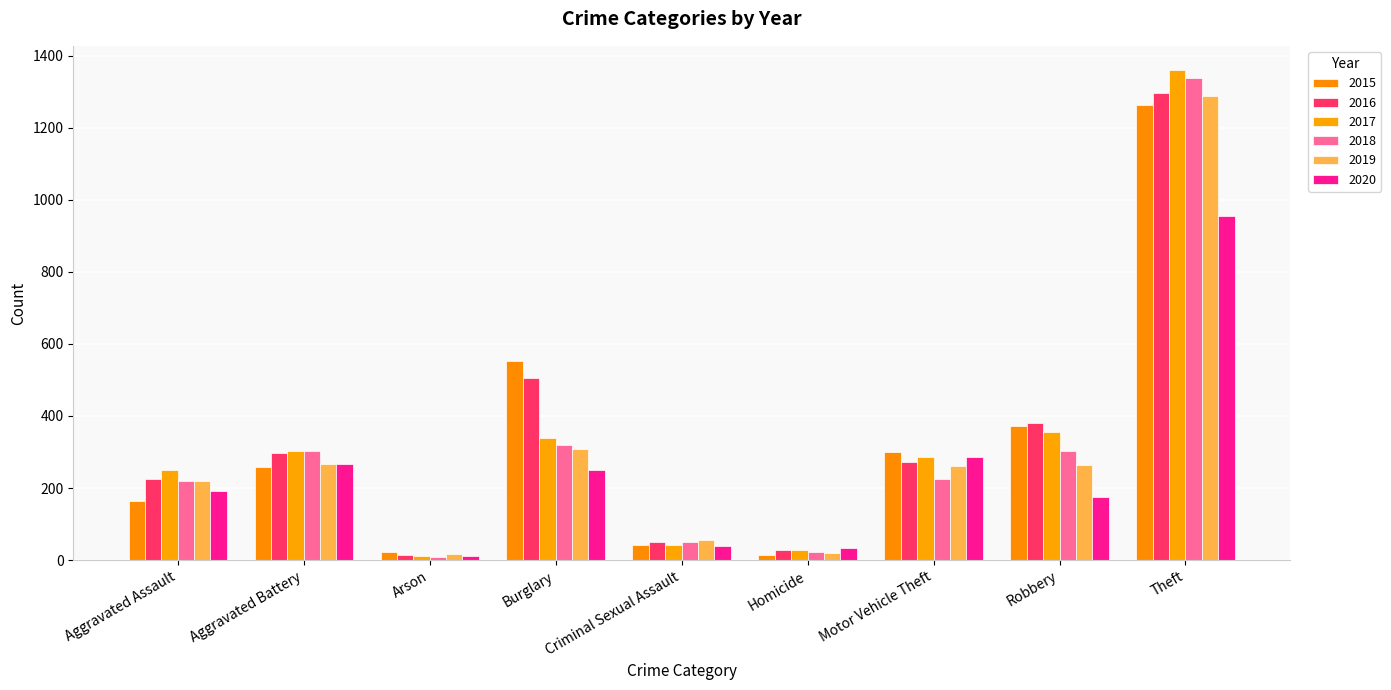

What is the spread (max minus min) of values at Arson?

14